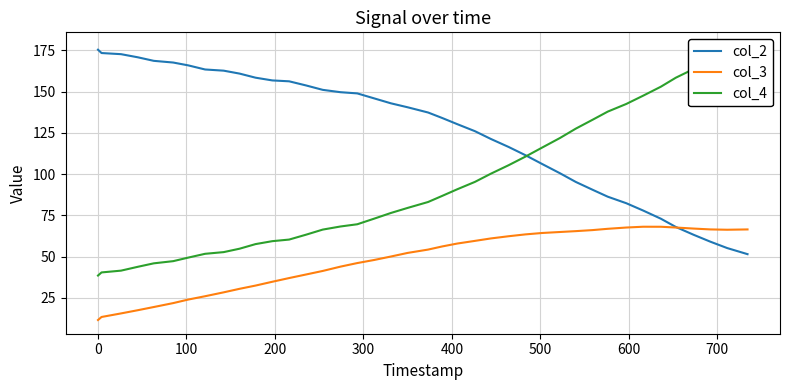

How many lines are shown in the chart?

3